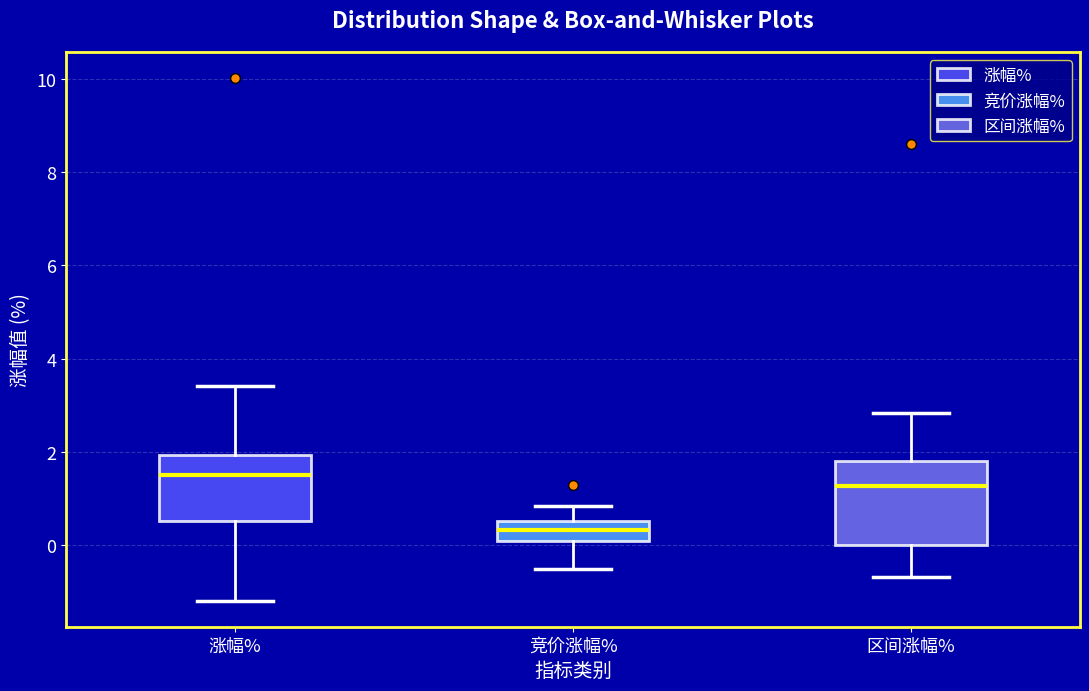

Comparing the boxes themselves (not the whiskers), which one is the tallest?

区间涨幅%